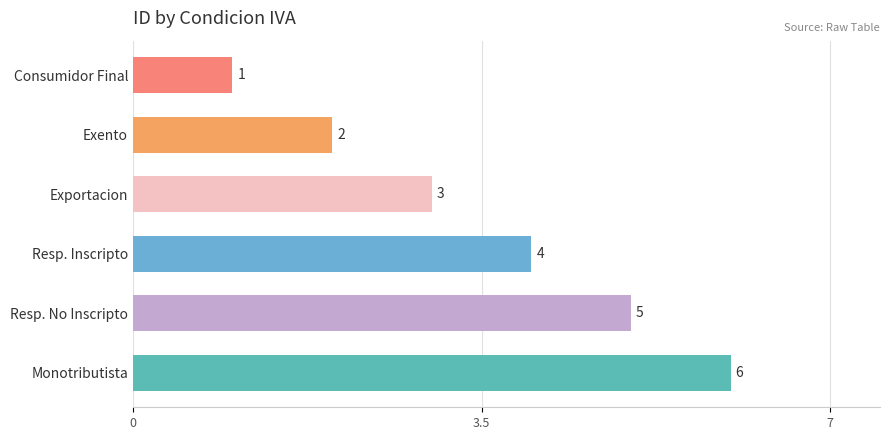

What is the change in value from Exportacion to Resp. No Inscripto?

+2